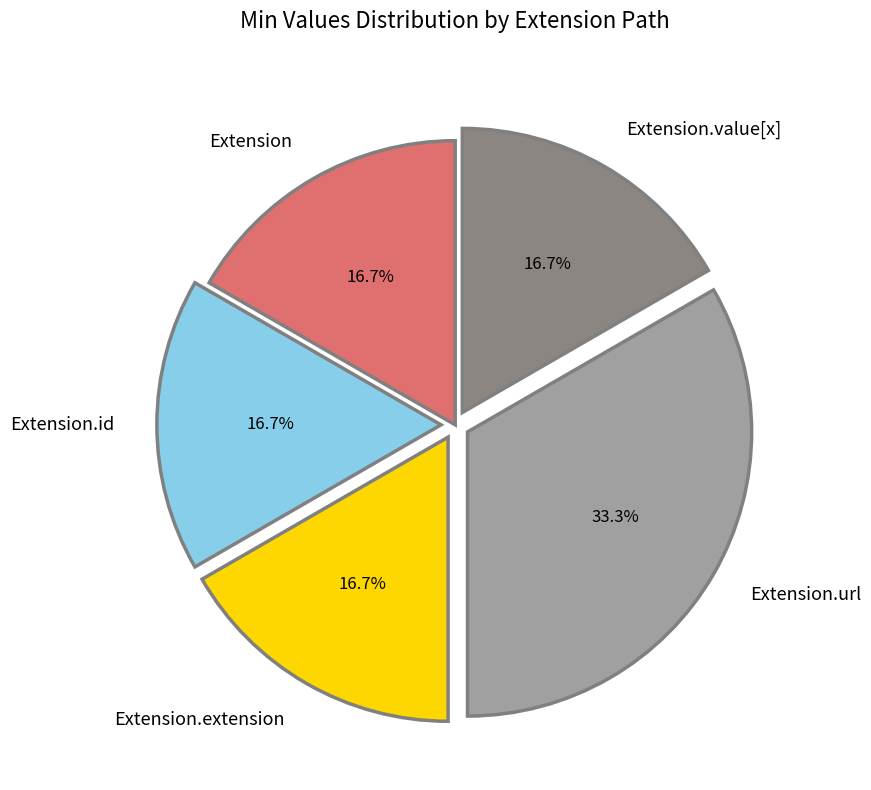

Which category has the biggest portion of the pie?

Extension.url